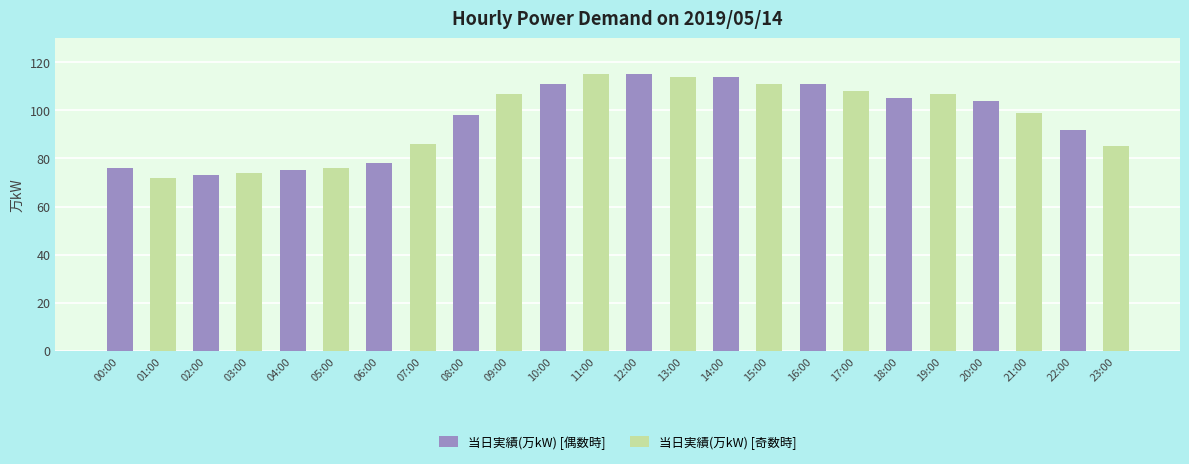

What is the smallest value displayed?

72